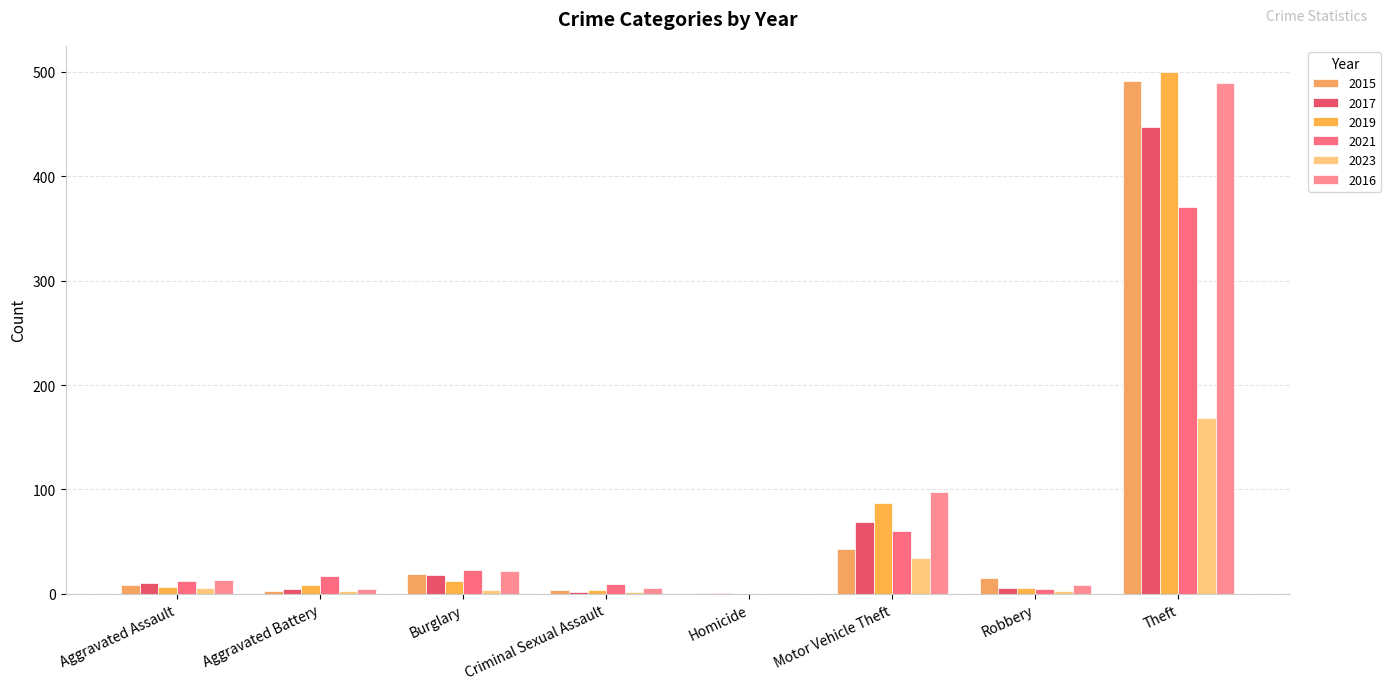

What is the label of the 4th bar from the left?

Criminal Sexual Assault